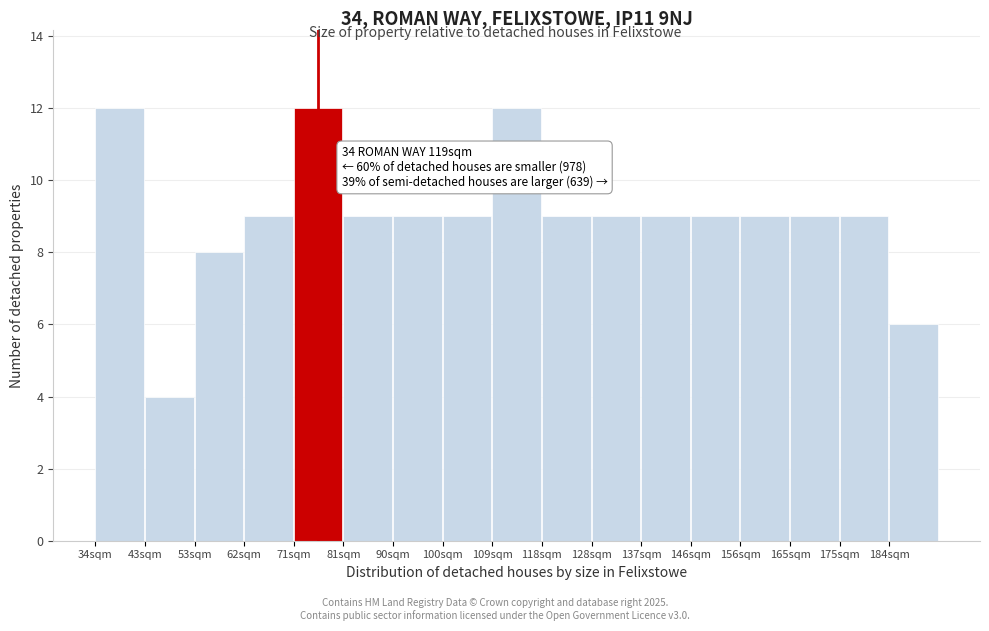

Reading right to left, extract all data points from this chart.

6	9	9	9	9	9	9	9	12	9	9	9	12	9	8	4	12